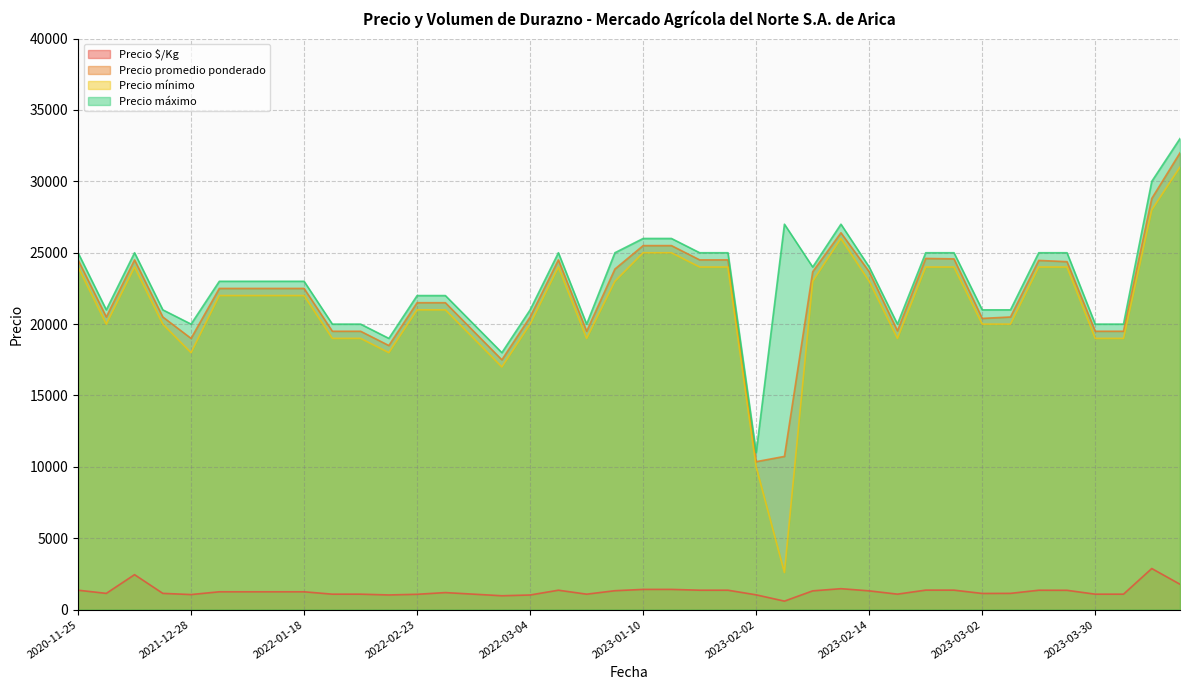

True or false: Precio $/Kg and Precio promedio ponderado intersect in this chart.

False